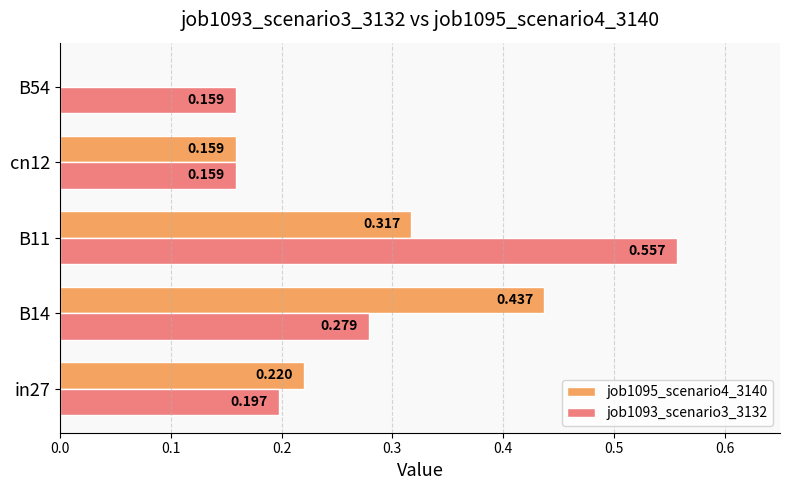

Is the value of job1093_scenario3_3132 at cn12 greater than the value of job1095_scenario4_3140 at B14?

No